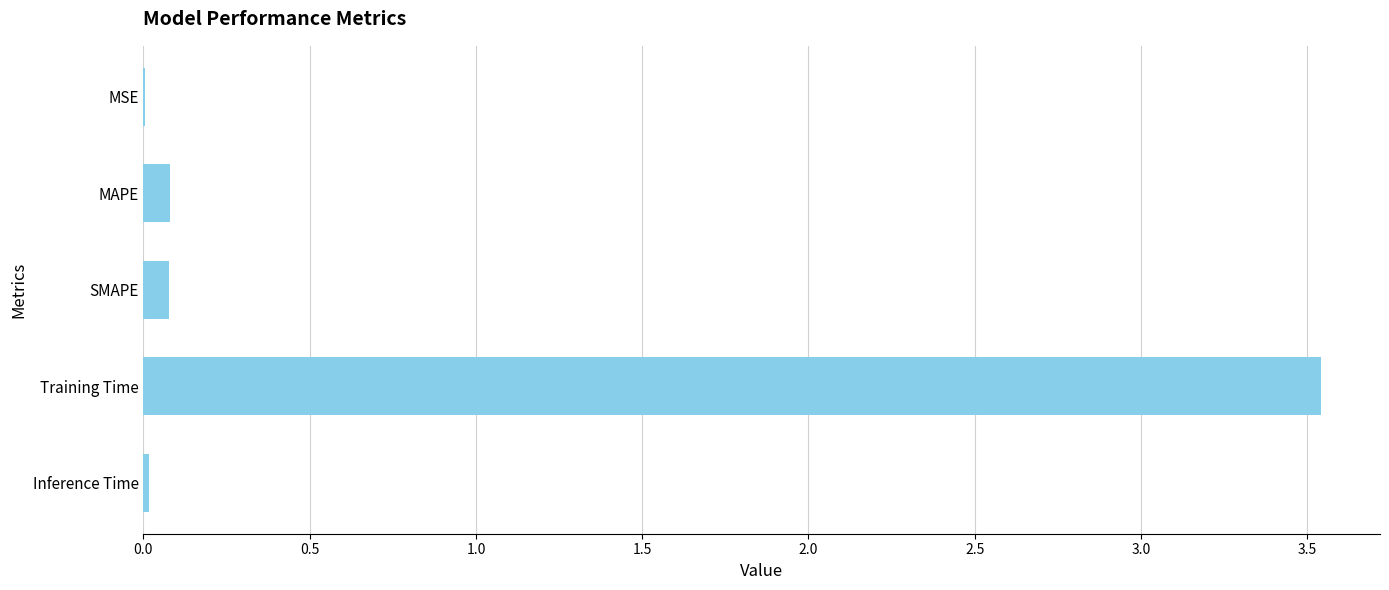

What is the change in value from MAPE to Training Time?

+3.5